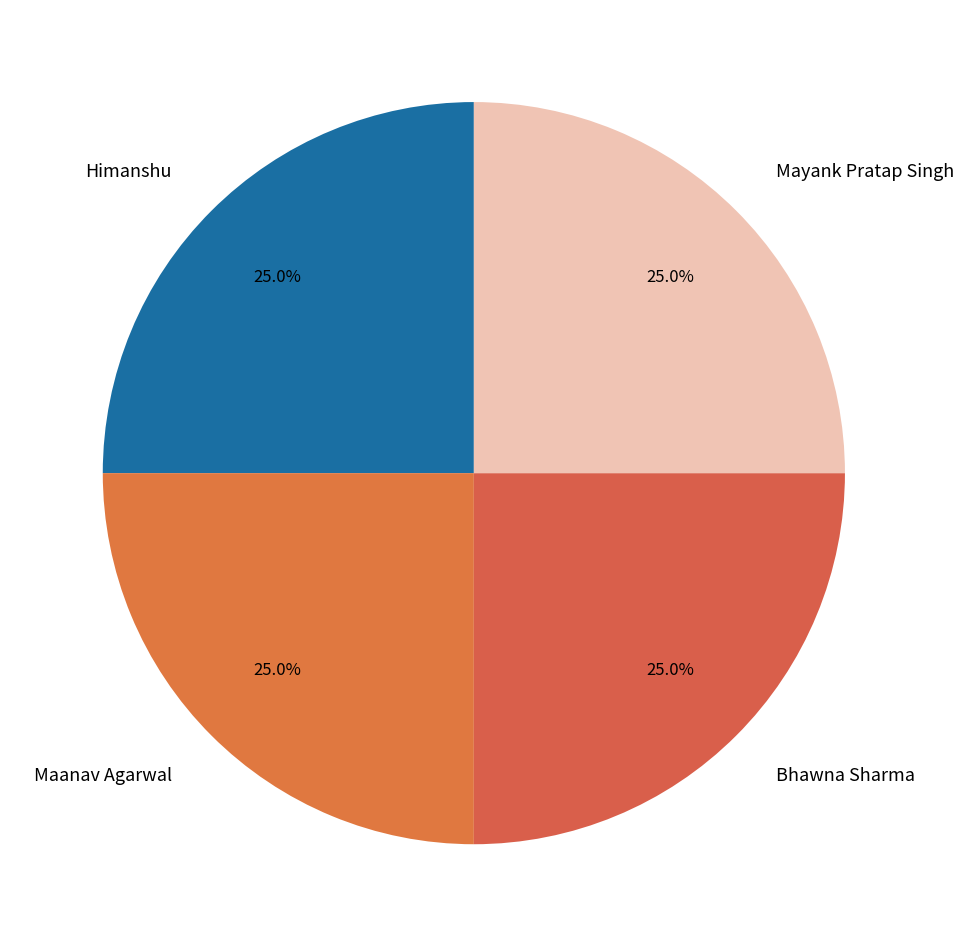

Is it true that Maanav Agarwal is 37% of the pie?

False